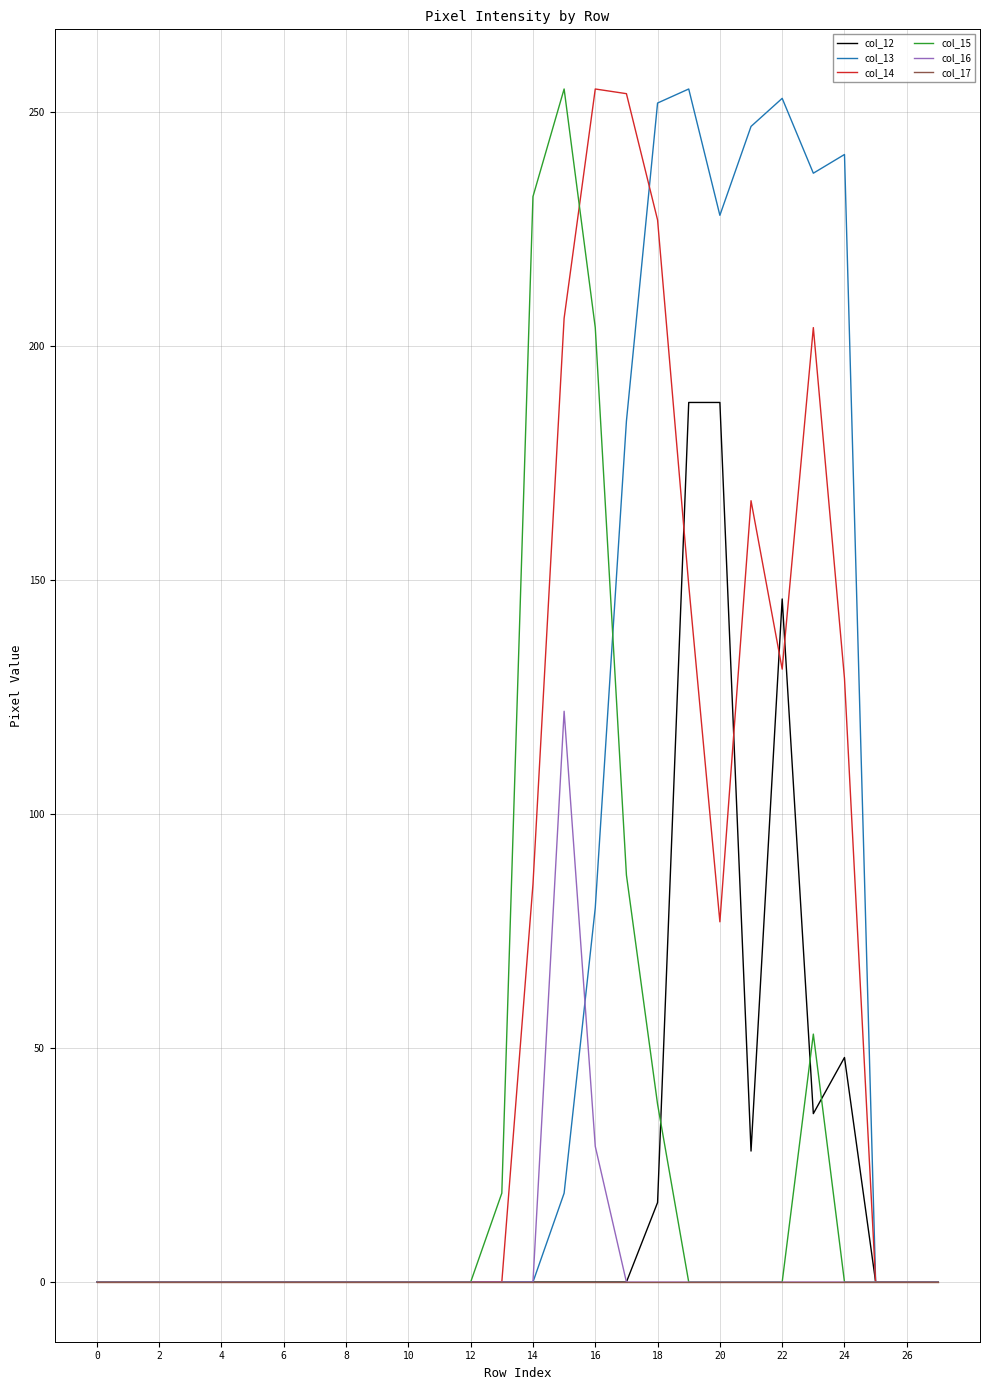

How many lines are shown in the chart?

6